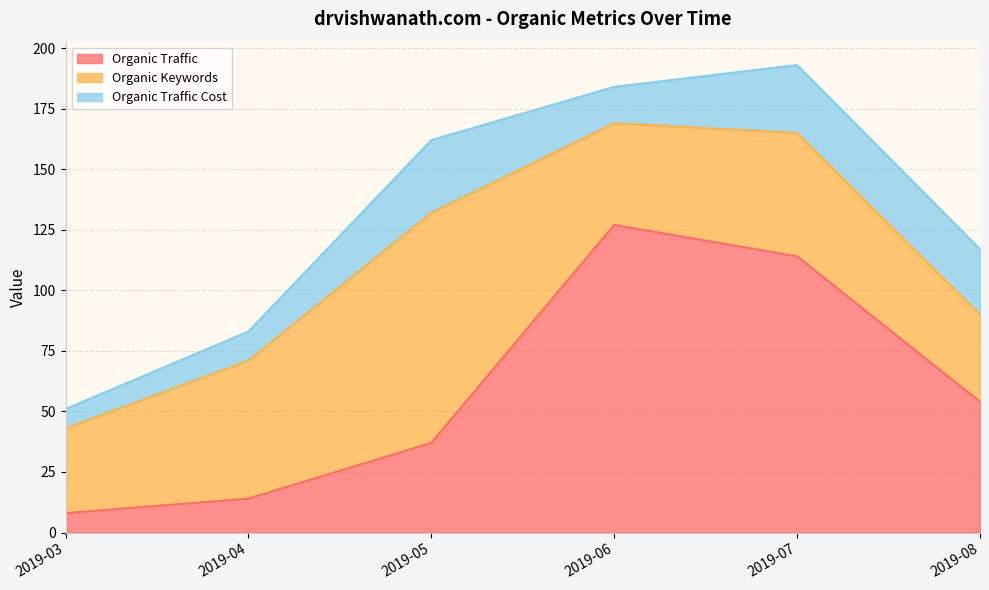

Reading left to right, transcribe all the data shown in this chart.

Organic Traffic: 2019-03=8	2019-04=14	2019-05=37	2019-06=127	2019-07=114	2019-08=54
Organic Keywords: 2019-03=35	2019-04=57	2019-05=95	2019-06=42	2019-07=51	2019-08=36
Organic Traffic Cost: 2019-03=8	2019-04=12	2019-05=30	2019-06=15	2019-07=28	2019-08=27